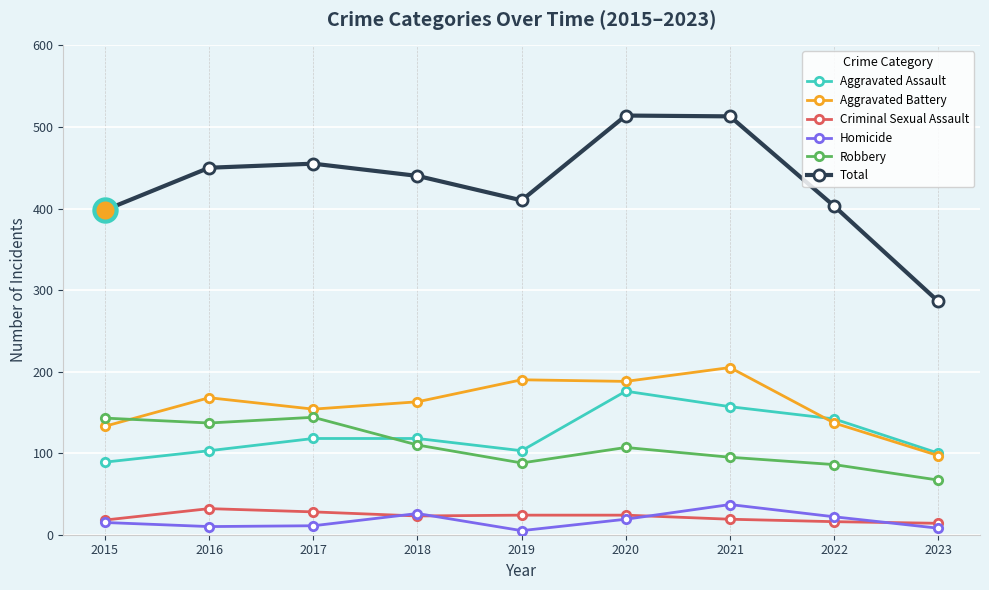

Does the chart display data point markers on the line(s)?

Yes